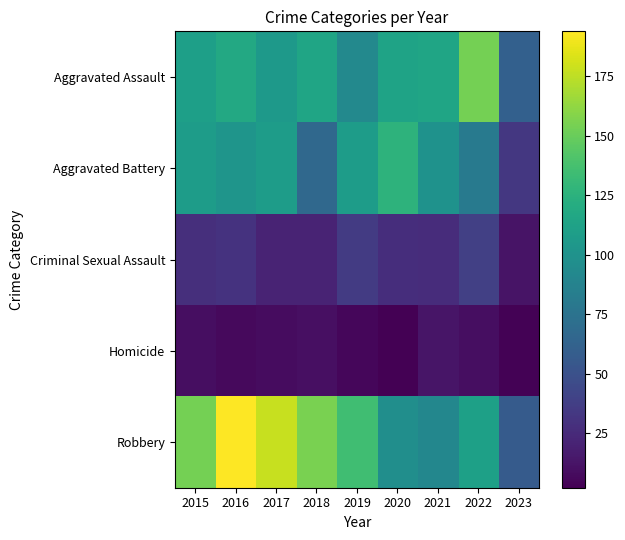

Reading left to right, transcribe all the data shown in this chart.

Aggravated Assault: 2015=110	2016=118	2017=105	2018=115	2019=92	2020=113	2021=115	2022=154	2023=61
Aggravated Battery: 2015=108	2016=102	2017=108	2018=67	2019=108	2020=126	2021=100	2022=81	2023=33
Criminal Sexual Assault: 2015=28	2016=30	2017=21	2018=21	2019=35	2020=27	2021=26	2022=38	2023=12
Homicide: 2015=9	2016=7	2017=8	2018=10	2019=5	2020=2	2021=13	2022=9	2023=3
Robbery: 2015=154	2016=194	2017=178	2018=155	2019=135	2020=97	2021=91	2022=111	2023=57